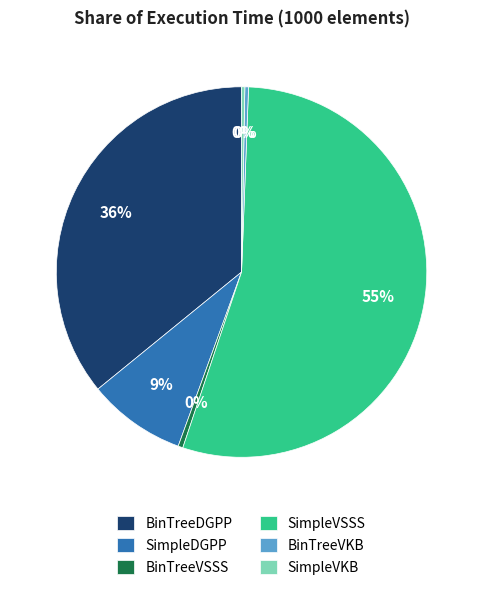

Which has a higher value, SimpleVSSS or BinTreeVSSS?

SimpleVSSS